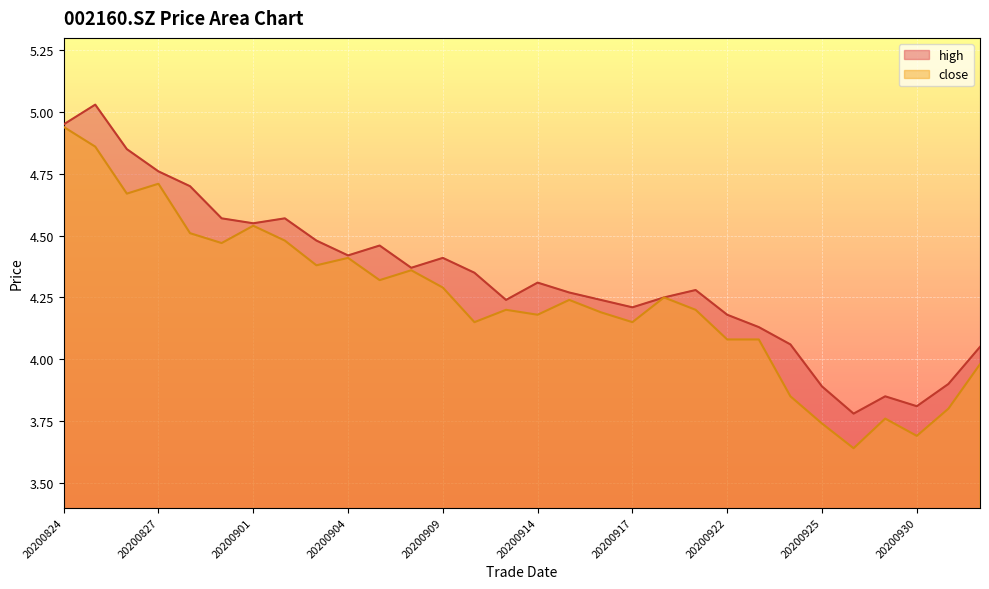

List the series in order of their overall mean, highest first.

high, close